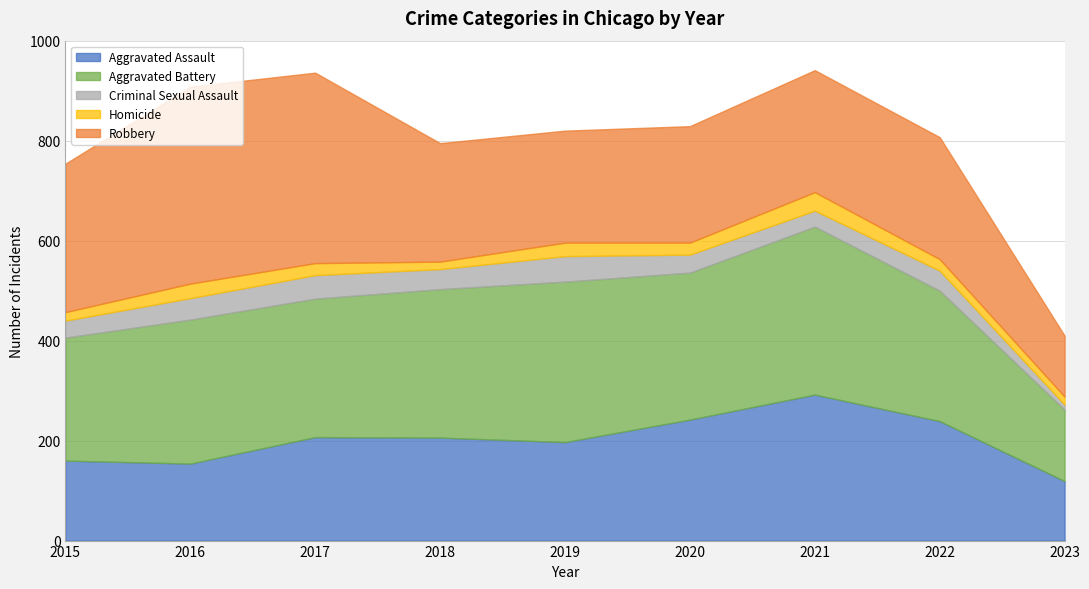

What is the difference between the maximum and minimum values in the Aggravated Assault series?

173